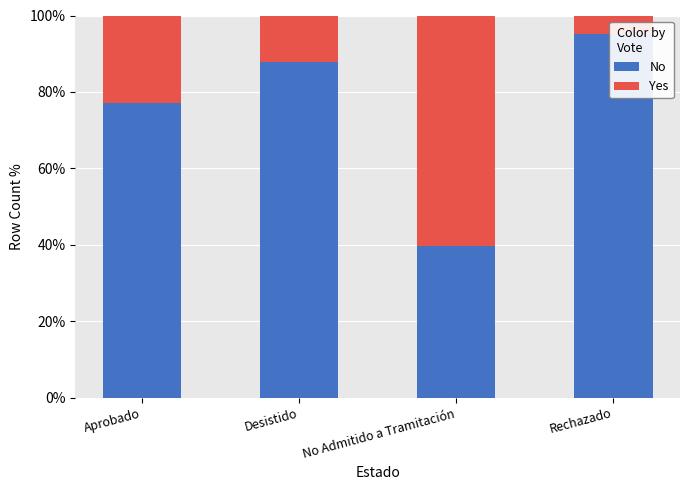

Rank the series by their maximum value, from highest to lowest.

No, Yes